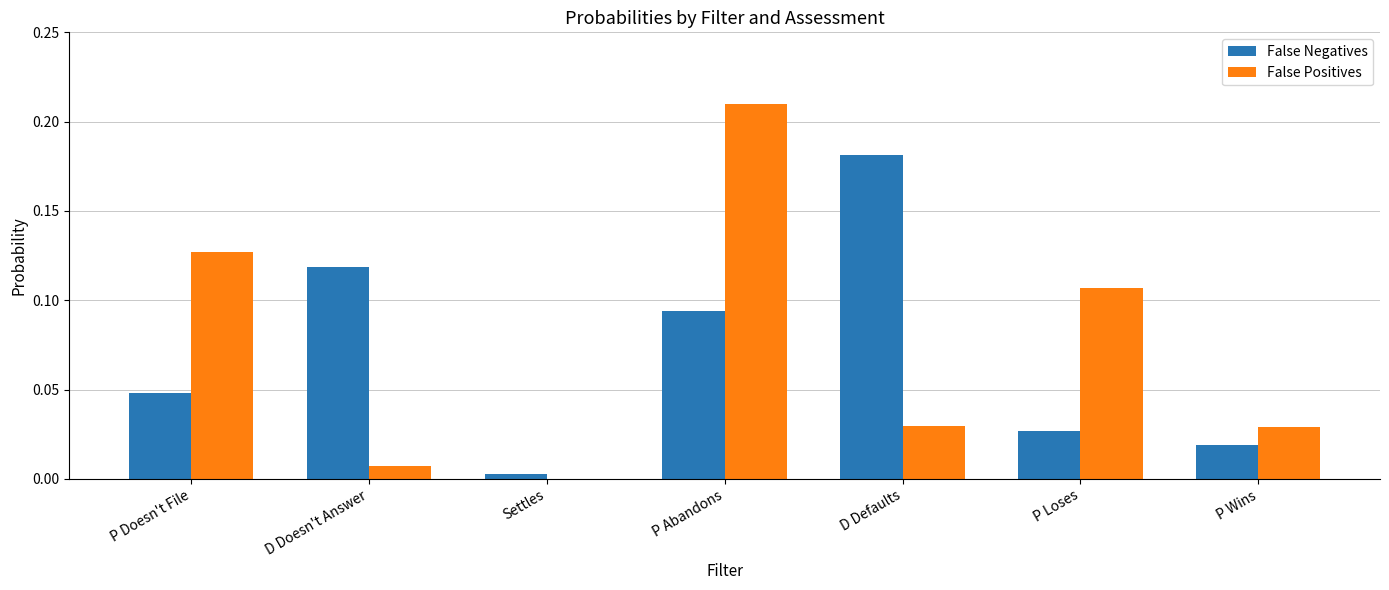

Which series changed the most between P Abandons and P Wins?

False Positives